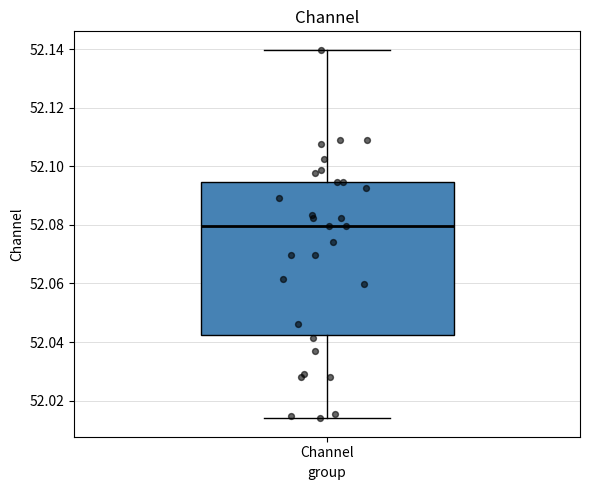

Transcribe this box plot: give where the median line is, the range the box spans, and where the two whiskers end, as read against the y-axis. The values are not printed on the chart, so give them approximately, as read against the axis.

median 52.080, box 52.042 to 52.094, whiskers 52.014 to 52.140